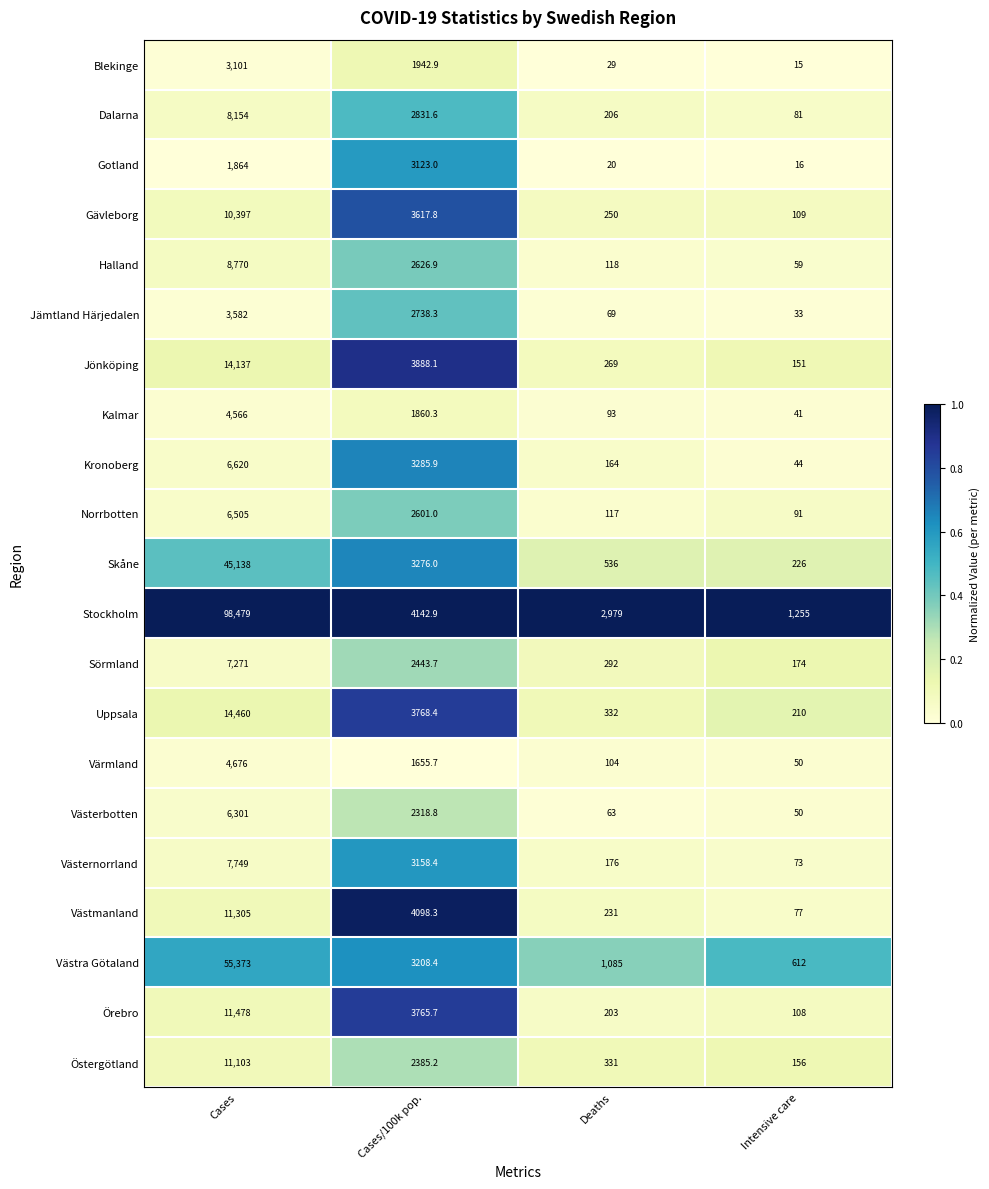

How many series are shown in this chart?

21